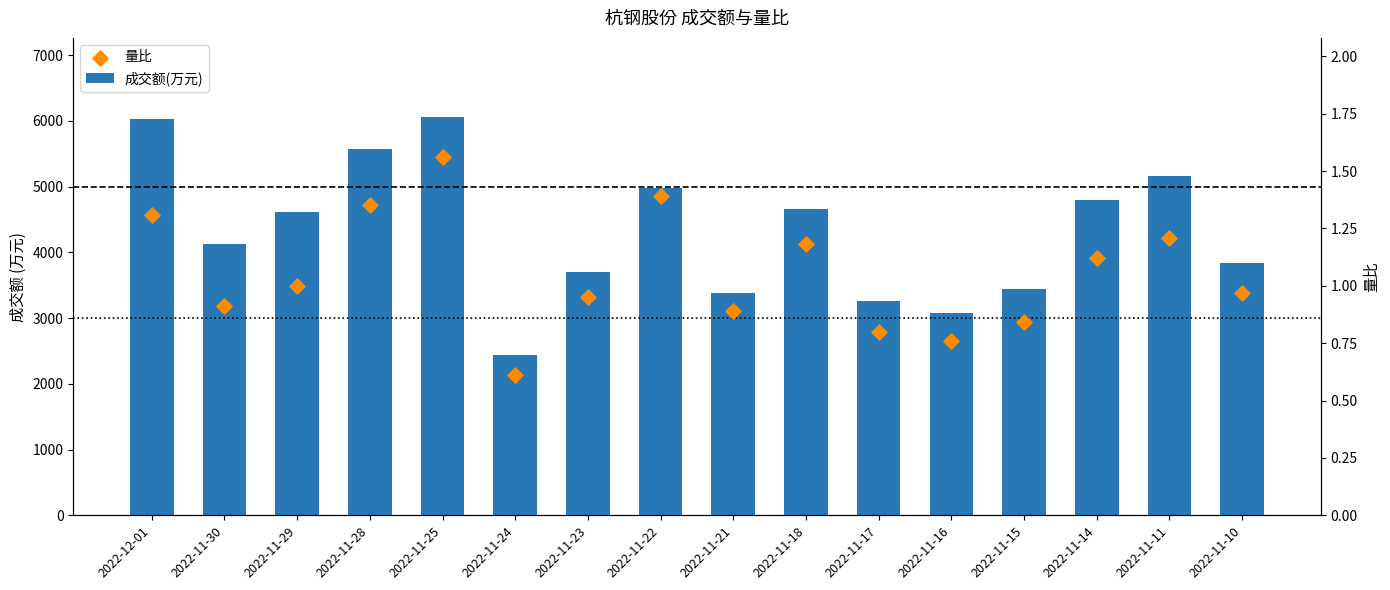

Which series reaches the minimum Y coordinate?

量比